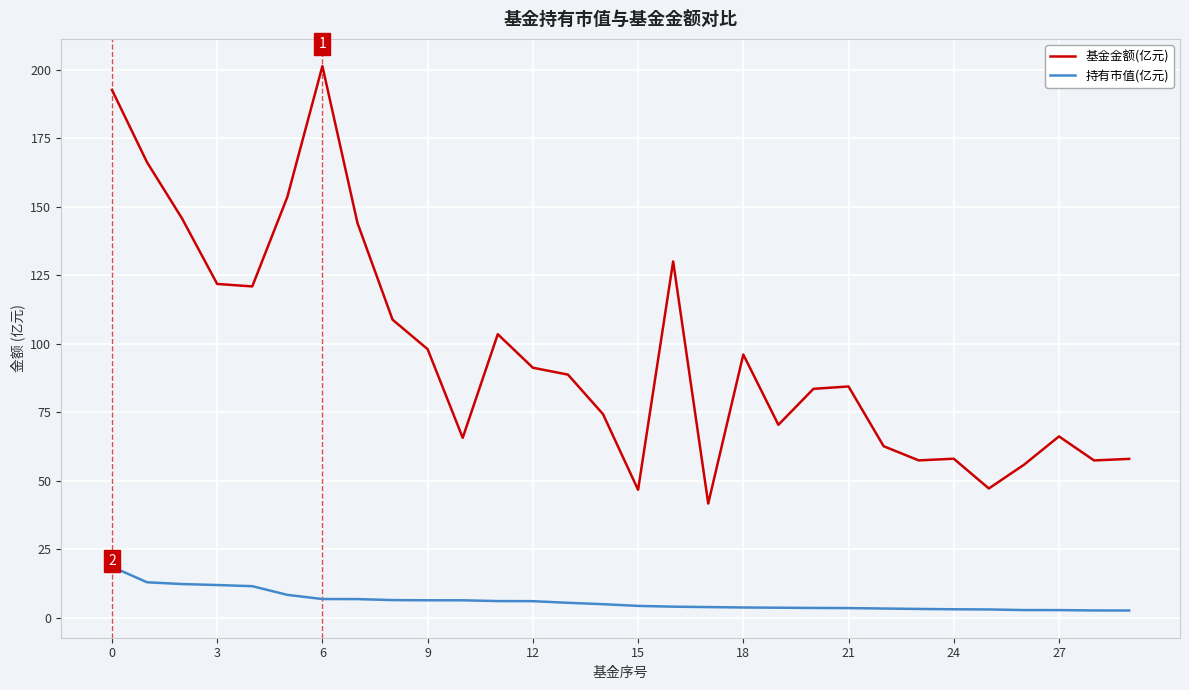

What is the lowest value of the 基金金额(亿元) series?

41.8